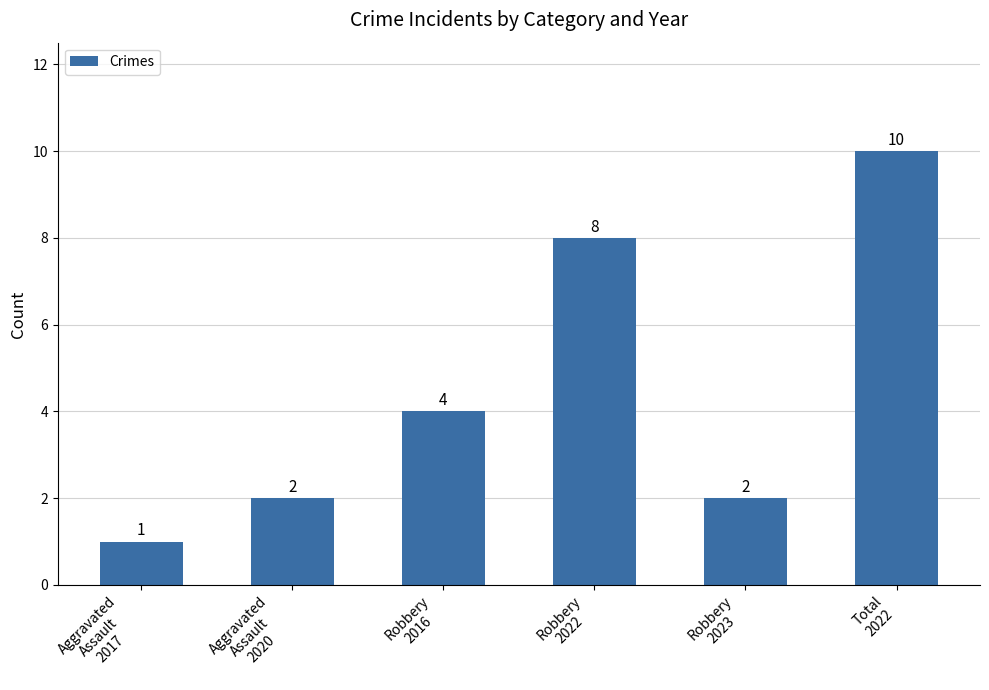

The value at Aggravated
Assault
2020 is 2. True or false?

True